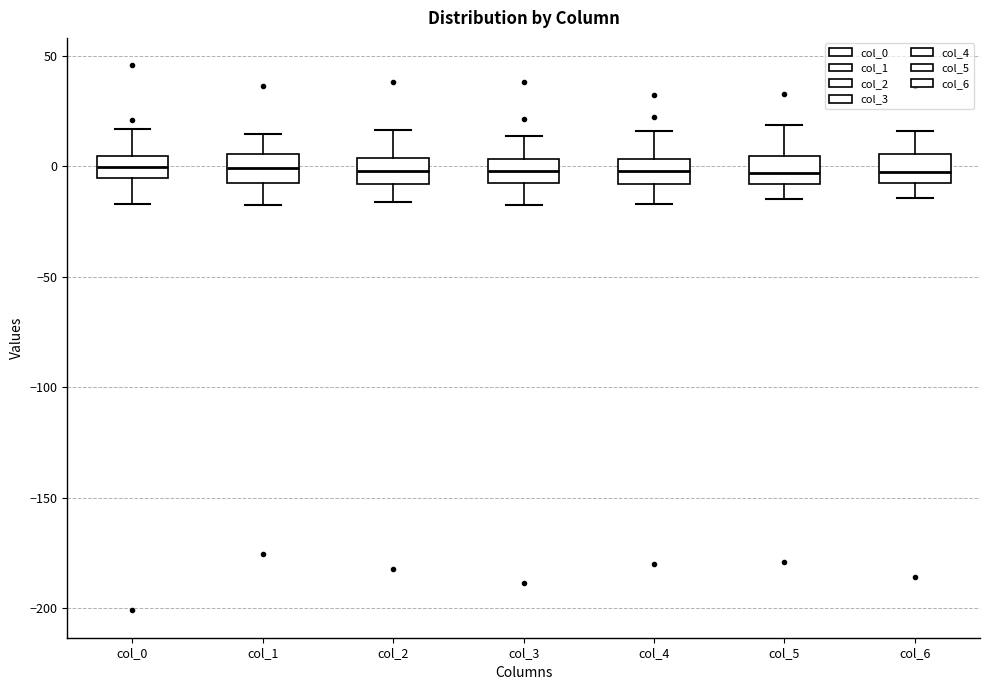

Reading left to right, transcribe this box plot: for each box, give where its median line is, the range the box spans, and where its two whiskers end, as read against the y-axis. The values are not printed on the chart, so give them approximately, as read against the axis.

col_0: median 0, box -5 to 5, whiskers -15 to 15
col_1: median 0, box -5 to 5, whiskers -20 to 15
col_2: median 0, box -10 to 5, whiskers -15 to 15
col_3: median 0, box -10 to 5, whiskers -15 to 15
col_4: median 0, box -10 to 5, whiskers -15 to 15
col_5: median -5, box -10 to 5, whiskers -15 to 20
col_6: median -5 (inside the box), box -5 to 5, whiskers -15 to 15